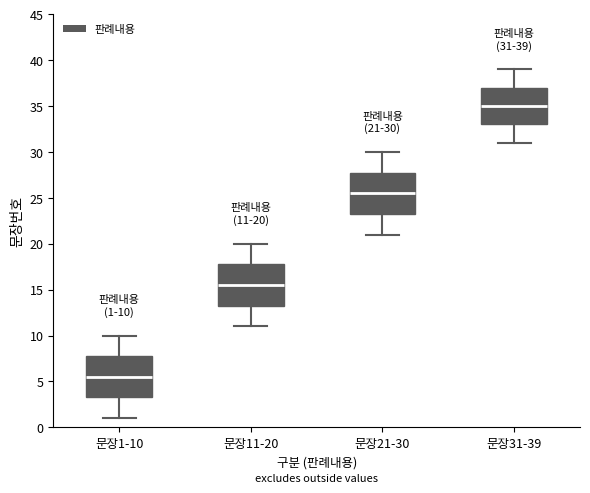

Which box has the highest median line?

문장31-39